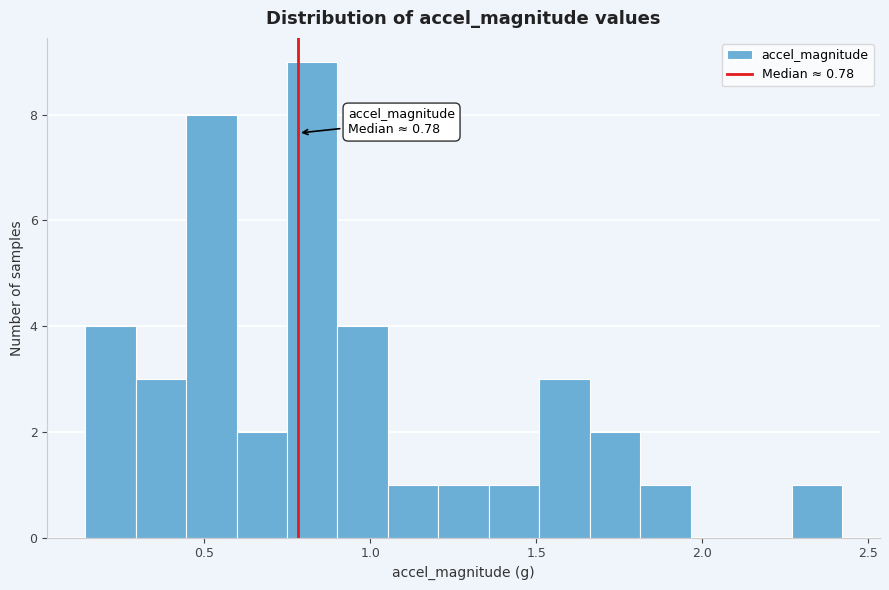

Read against the x-axis, roughly where is the centre of the tallest bar?

0.85